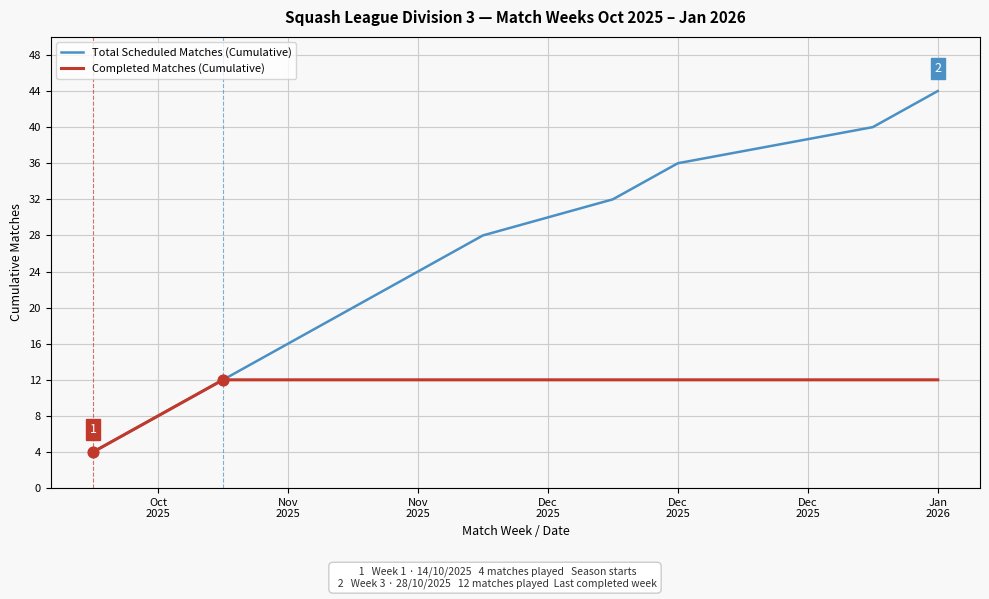

Which series has the largest total across all categories?

Total Scheduled Matches (Cumulative)